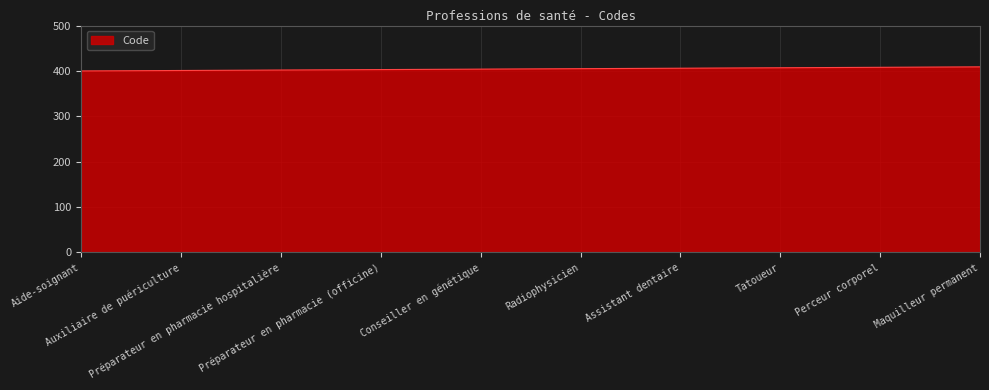

What is the difference between the second highest and second lowest values?

7